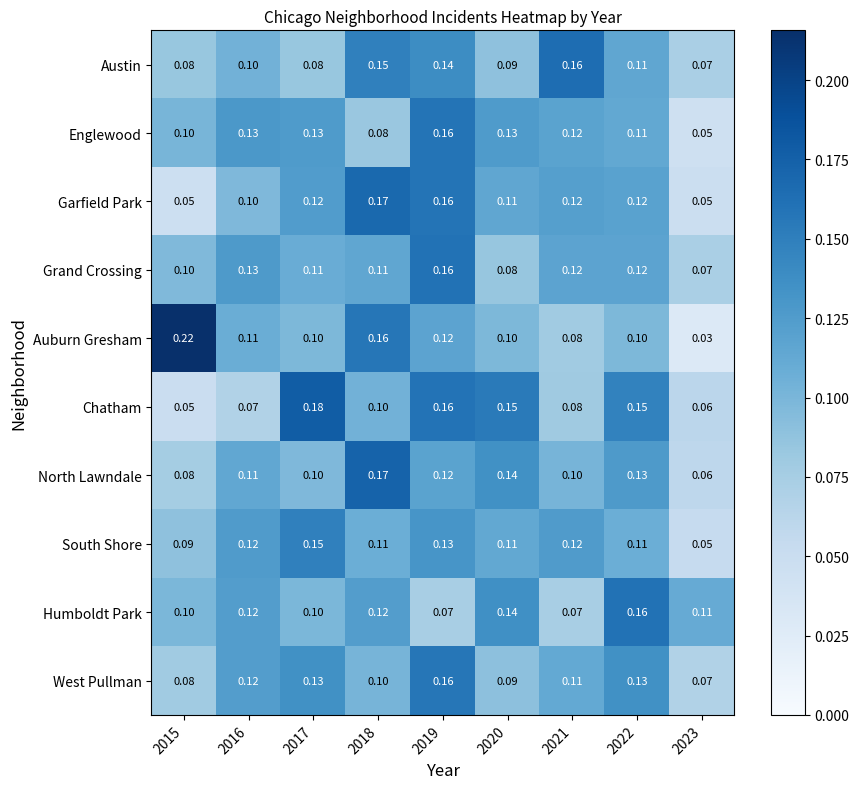

Which series has the largest total across all categories?

Auburn Gresham